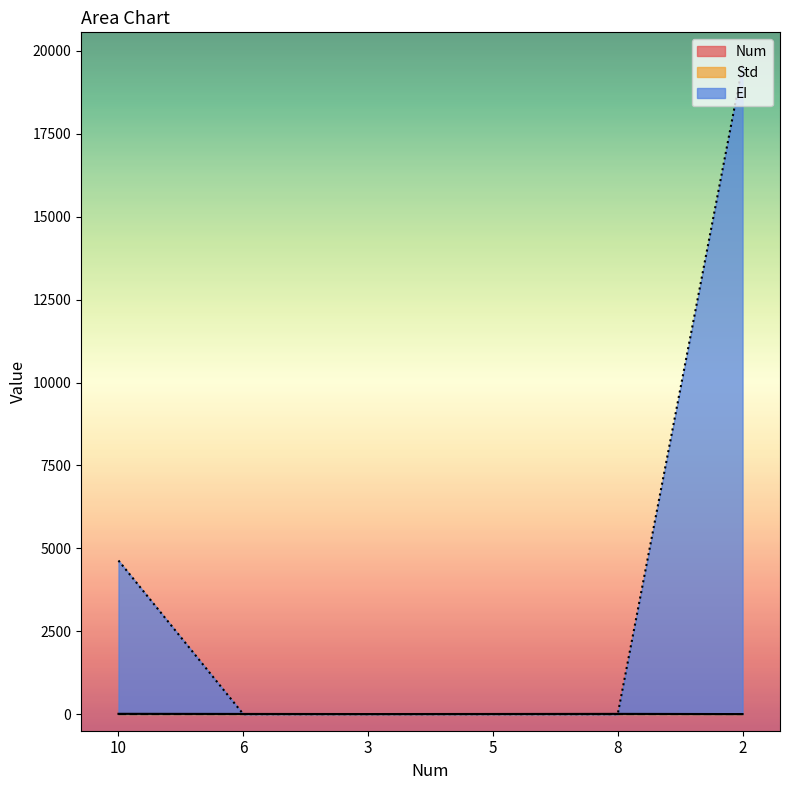

Reading left to right, list all the values displayed in this chart.

Num: 10=10.0	6=6.0	3=3.0	5=5.0	8=8.0	2=2.0
Std: 10=2.8	6=2.9	3=2.9	5=2.9	8=2.9	2=2.8
EI: 10=4632.4	6=0.0	3=0.0	5=0.0	8=0.0	2=19559.3